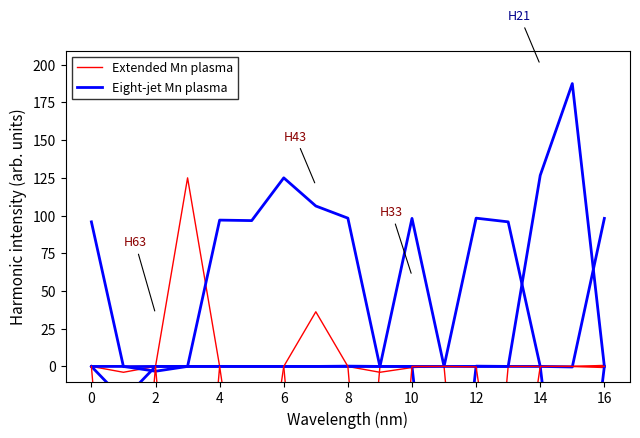

How many values in the Eight-jet Mn plasma series are below 0?

3